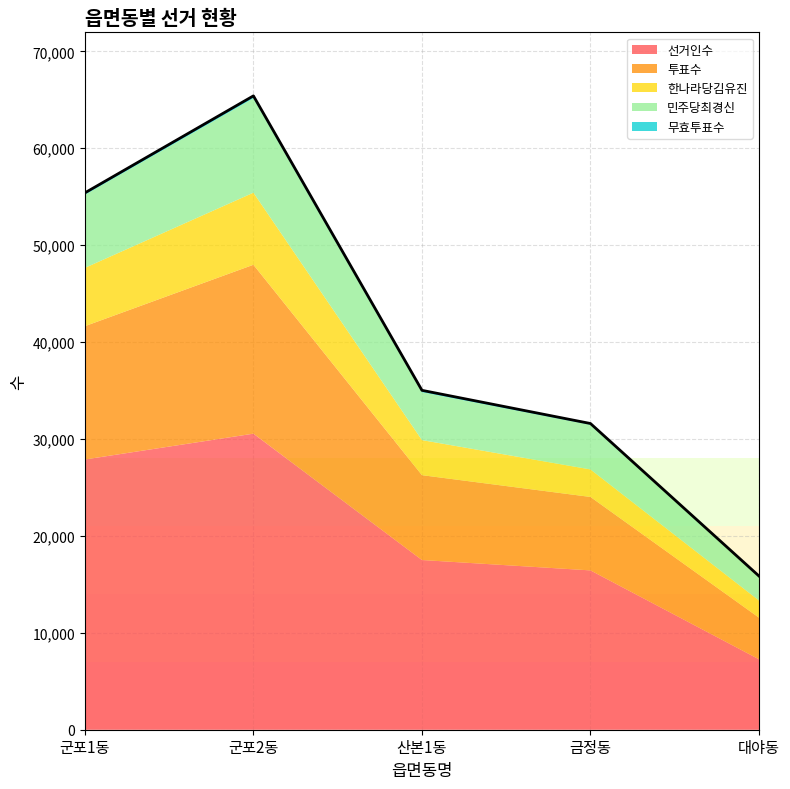

Which has a higher value, 대야동 or 군포1동?

군포1동